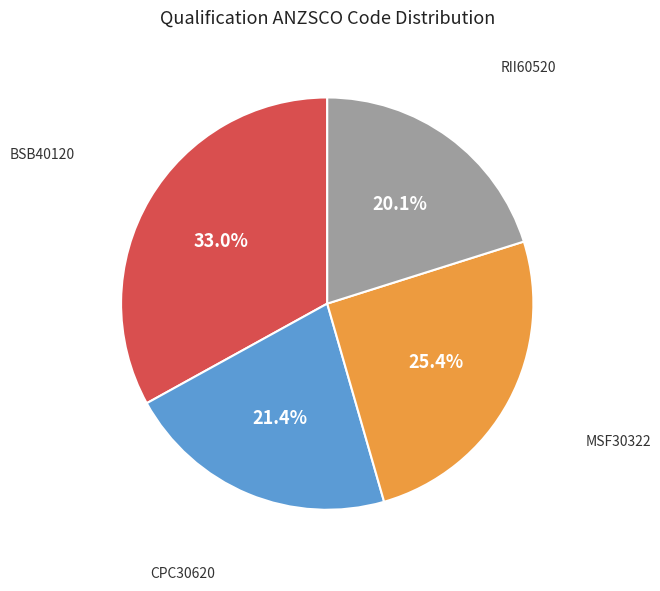

Is it true that BSB40120 is 44% of the pie?

False